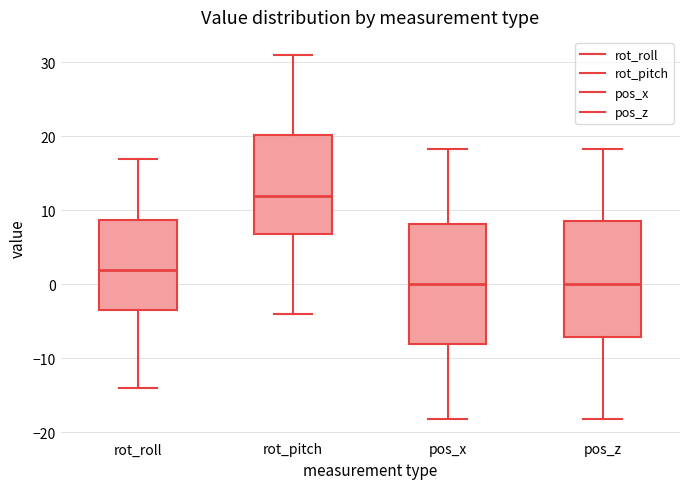

Reading left to right, transcribe this box plot: for each box, give where its median line is, the range the box spans, and where its two whiskers end, as read against the y-axis. The values are not printed on the chart, so give them approximately, as read against the axis.

rot_roll: median 2, box -3 to 9, whiskers -14 to 17
rot_pitch: median 12, box 7 to 20, whiskers -4 to 31
pos_x: median 0, box -8 to 8, whiskers -18 to 18
pos_z: median 0, box -7 to 9, whiskers -18 to 18